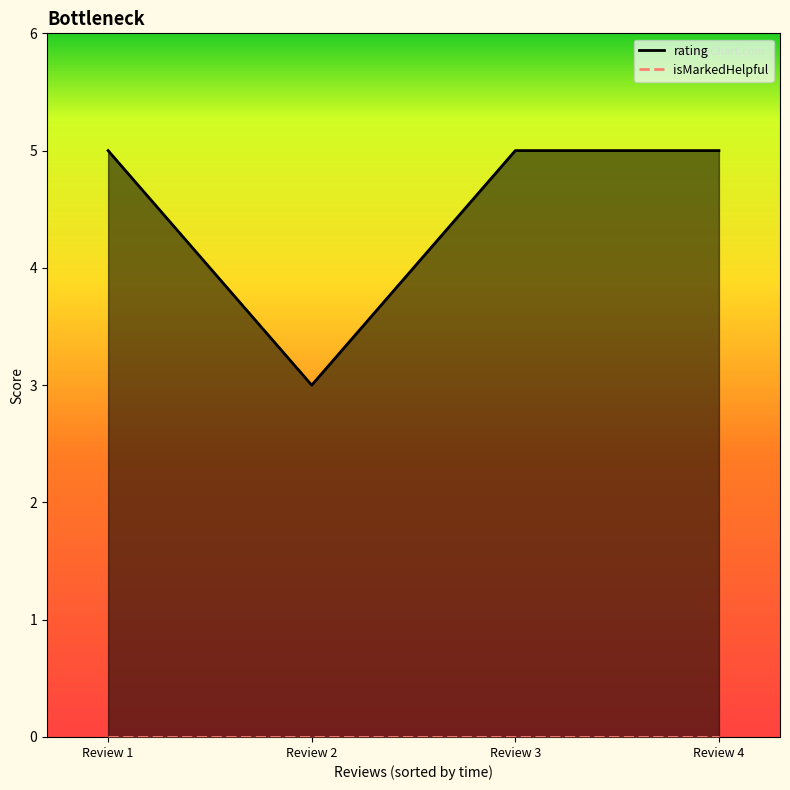

How many data points does each series have?

4